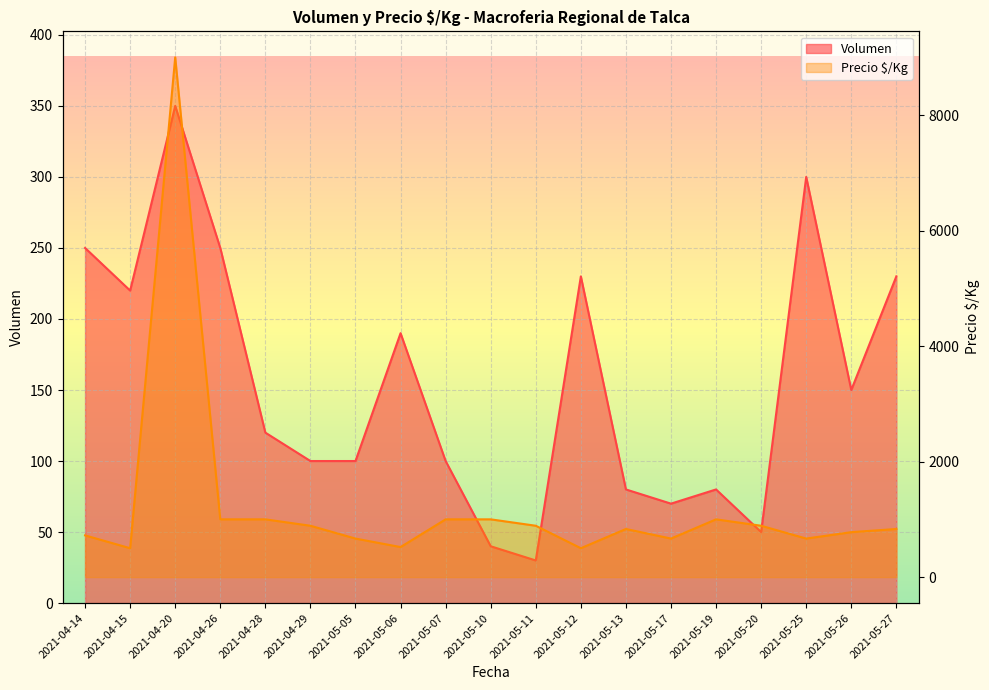

True or false: Volumen and Precio $/Kg intersect in this chart.

False